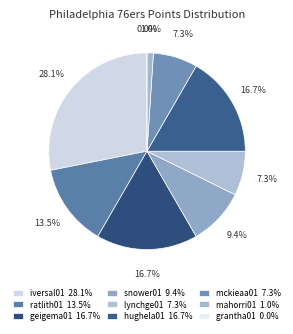

Does mckieaa01 account for over 50% of the chart?

No